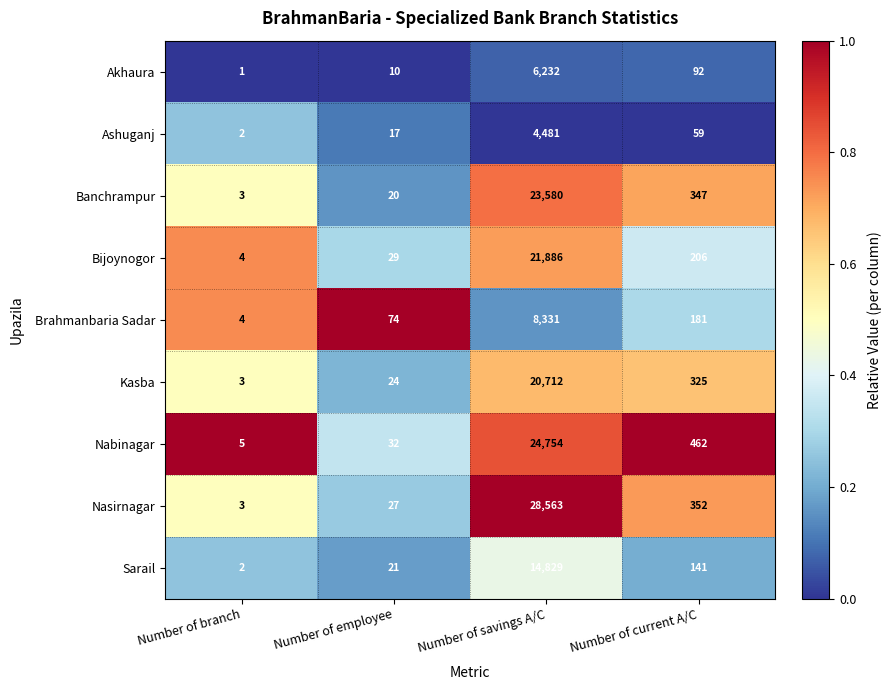

At which label does Sarail reach its minimum?

Number of branch